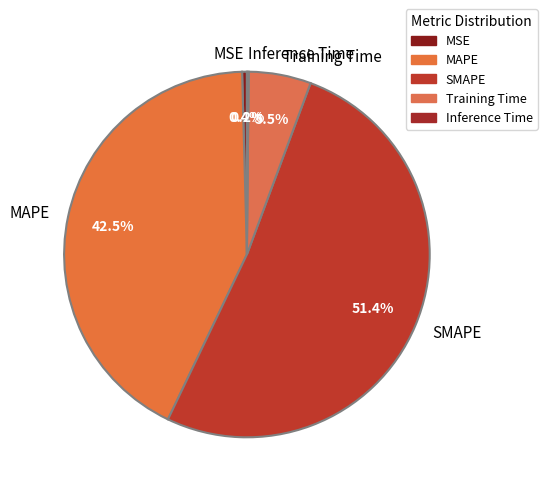

What is the largest slice in the pie chart?

SMAPE